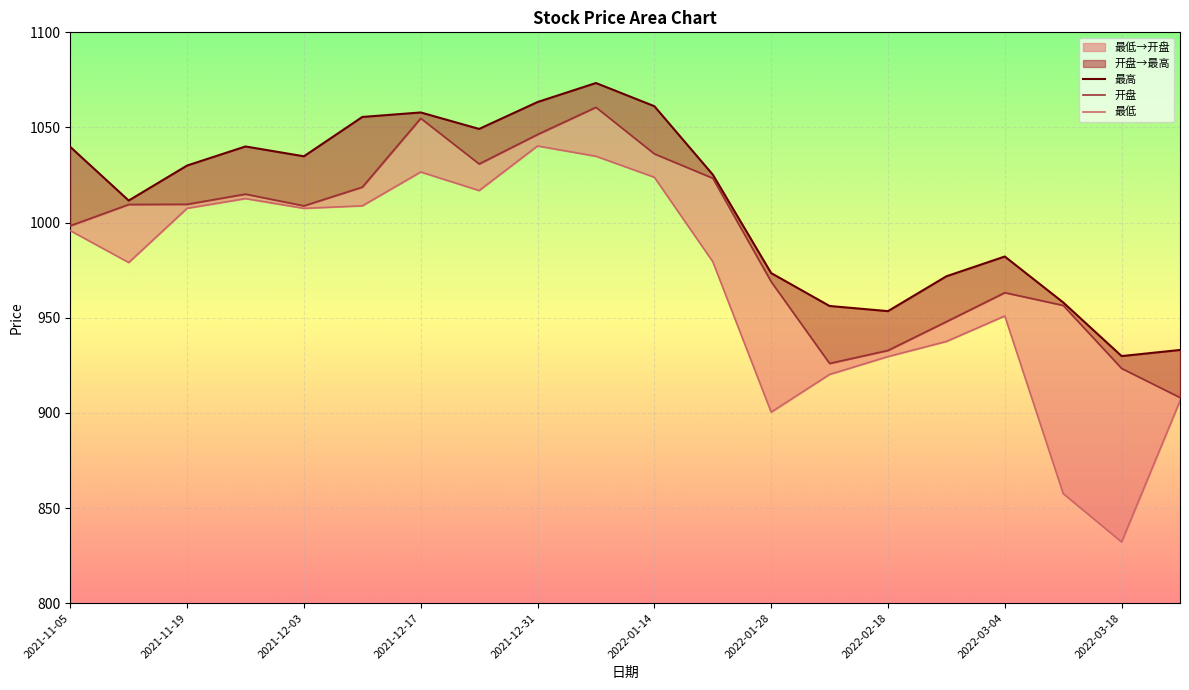

True or false: 最低 has a value of 619.1 at 2021-11-05.

False